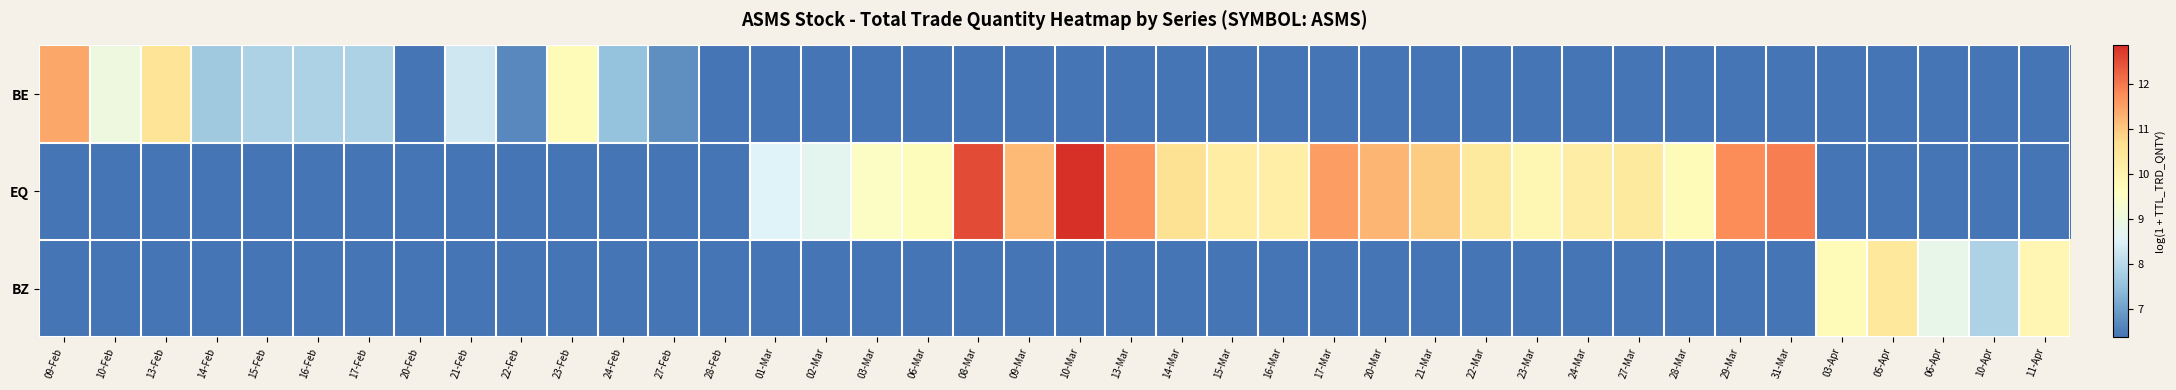

Reading right to left, extract all data points from this chart.

BE: 11-Apr=0.0	10-Apr=0.0	06-Apr=0.0	05-Apr=0.0	03-Apr=0.0	31-Mar=0.0	29-Mar=0.0	28-Mar=0.0	27-Mar=0.0	24-Mar=0.0	23-Mar=0.0	22-Mar=0.0	21-Mar=0.0	20-Mar=0.0	17-Mar=0.0	16-Mar=0.0	15-Mar=0.0	14-Mar=0.0	13-Mar=0.0	10-Mar=0.0	09-Mar=0.0	08-Mar=0.0	06-Mar=0.0	03-Mar=0.0	02-Mar=0.0	01-Mar=0.0	28-Feb=6.4	27-Feb=6.8	24-Feb=7.5	23-Feb=9.7	22-Feb=6.7	21-Feb=8.3	20-Feb=6.4	17-Feb=7.9	16-Feb=7.8	15-Feb=7.8	14-Feb=7.7	13-Feb=10.5	10-Feb=9.0	09-Feb=11.4
EQ: 11-Apr=0.0	10-Apr=0.0	06-Apr=0.0	05-Apr=0.0	03-Apr=0.0	31-Mar=11.9	29-Mar=11.8	28-Mar=9.7	27-Mar=10.3	24-Mar=10.2	23-Mar=9.9	22-Mar=10.3	21-Mar=10.9	20-Mar=11.3	17-Mar=11.6	16-Mar=10.2	15-Mar=10.2	14-Mar=10.6	13-Mar=11.7	10-Mar=12.9	09-Mar=11.2	08-Mar=12.5	06-Mar=9.7	03-Mar=9.5	02-Mar=8.7	01-Mar=8.5	28-Feb=0.0	27-Feb=0.0	24-Feb=0.0	23-Feb=0.0	22-Feb=0.0	21-Feb=0.0	20-Feb=0.0	17-Feb=0.0	16-Feb=0.0	15-Feb=0.0	14-Feb=0.0	13-Feb=0.0	10-Feb=0.0	09-Feb=0.0
BZ: 11-Apr=9.9	10-Apr=7.9	06-Apr=8.8	05-Apr=10.4	03-Apr=9.8	31-Mar=0.0	29-Mar=0.0	28-Mar=0.0	27-Mar=0.0	24-Mar=0.0	23-Mar=0.0	22-Mar=0.0	21-Mar=0.0	20-Mar=0.0	17-Mar=0.0	16-Mar=0.0	15-Mar=0.0	14-Mar=0.0	13-Mar=0.0	10-Mar=0.0	09-Mar=0.0	08-Mar=0.0	06-Mar=0.0	03-Mar=0.0	02-Mar=0.0	01-Mar=0.0	28-Feb=0.0	27-Feb=0.0	24-Feb=0.0	23-Feb=0.0	22-Feb=0.0	21-Feb=0.0	20-Feb=0.0	17-Feb=0.0	16-Feb=0.0	15-Feb=0.0	14-Feb=0.0	13-Feb=0.0	10-Feb=0.0	09-Feb=0.0